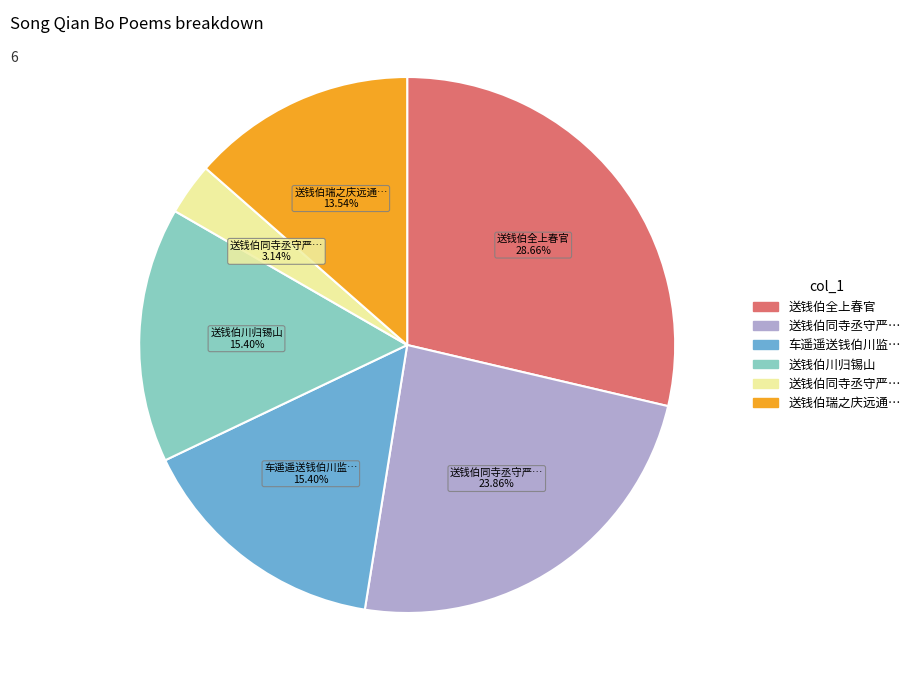

Does any single category account for the majority?

No